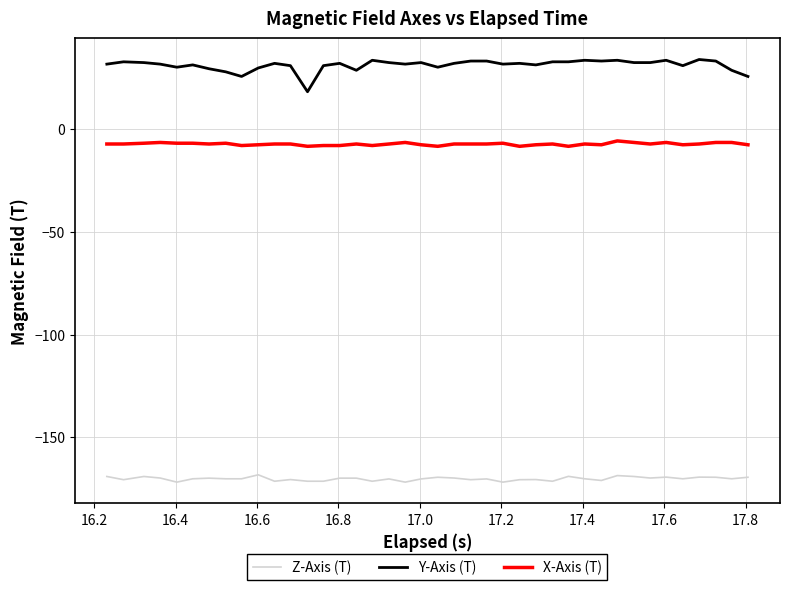

Rank the series by their average value, from highest to lowest.

Y-Axis (T), X-Axis (T), Z-Axis (T)